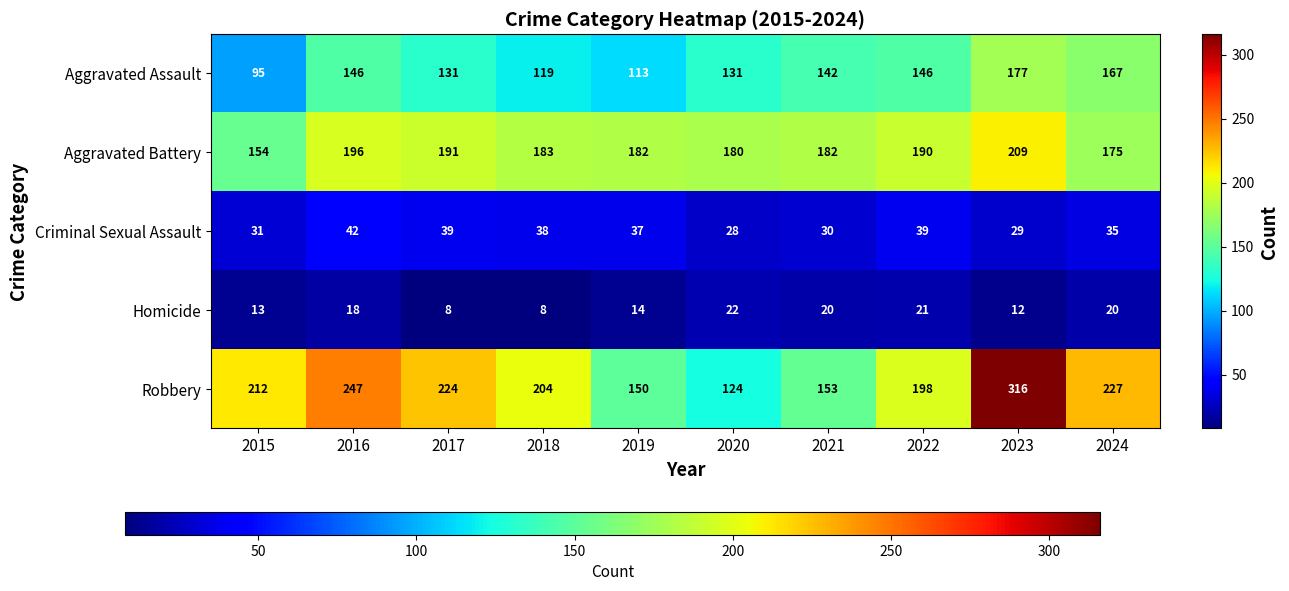

At how many categories does at least one series exceed 36?

10